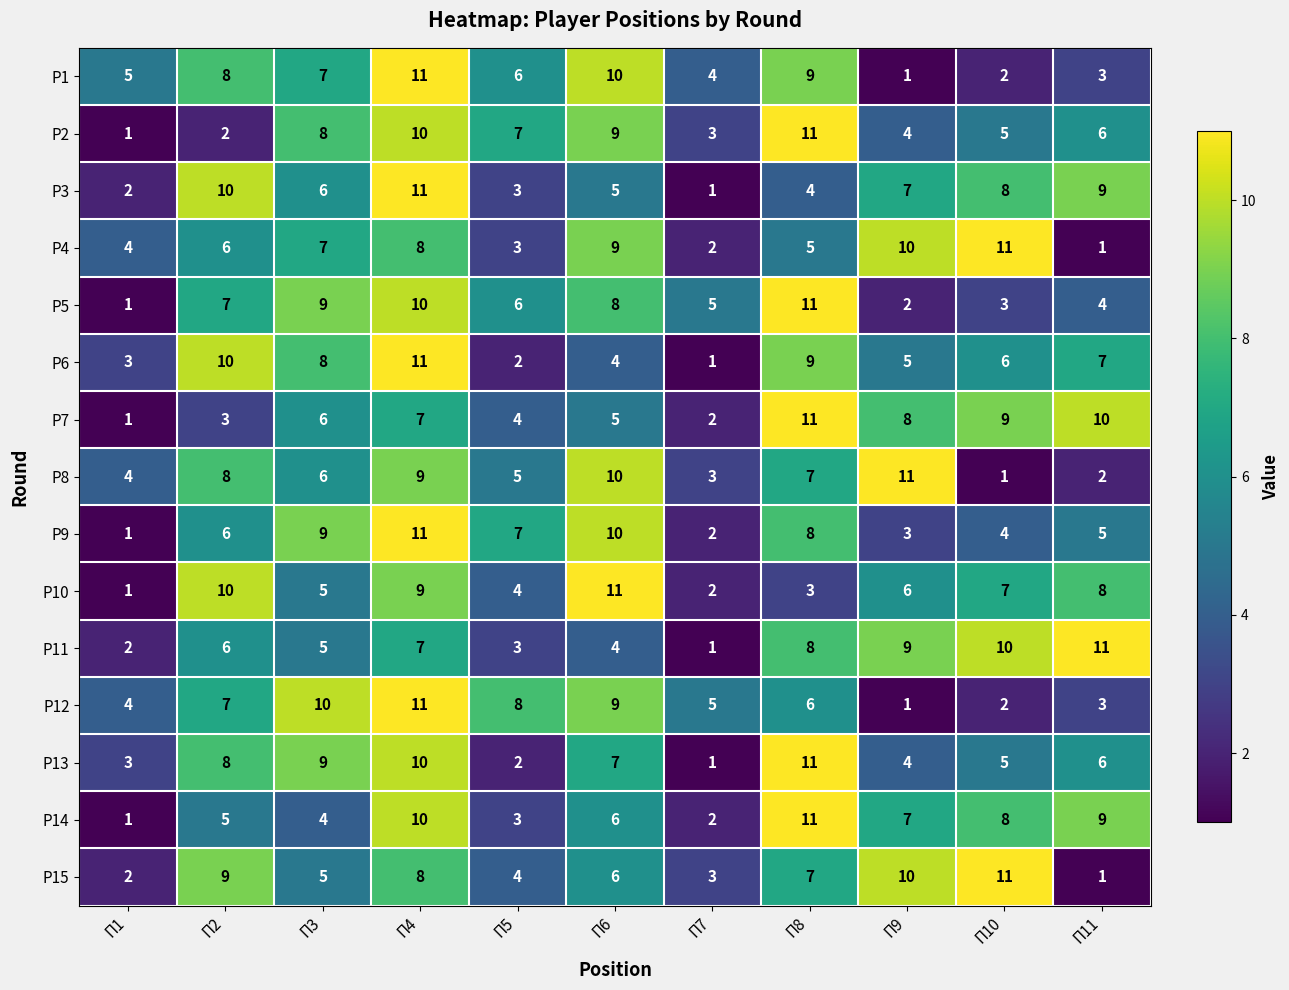

List the labels in order of Р11 value, smallest first.

П7, П1, П5, П6, П3, П2, П4, П8, П9, П10, П11